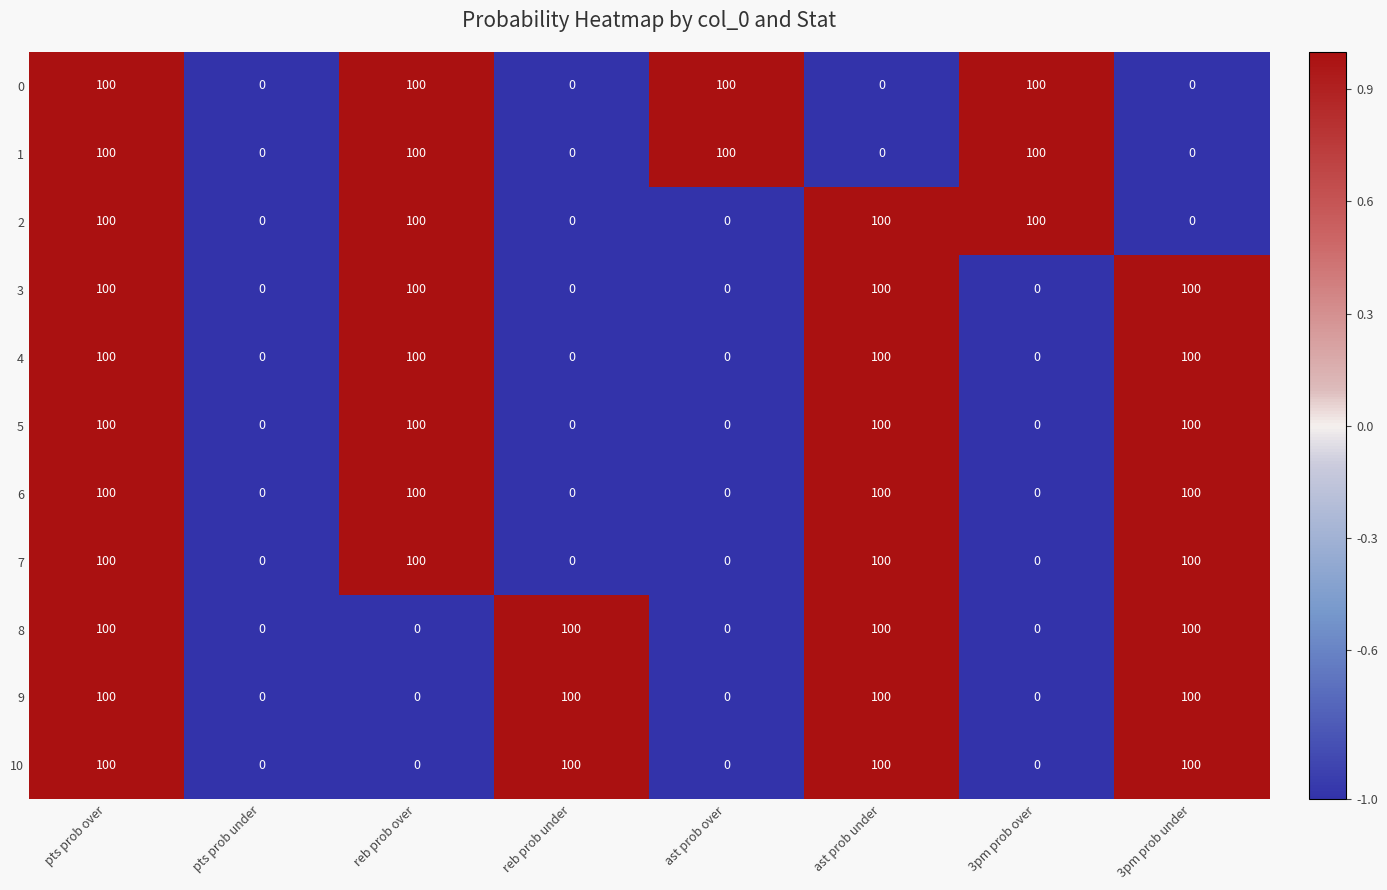

True or false: 6 has a value of 100 at pts prob over.

True